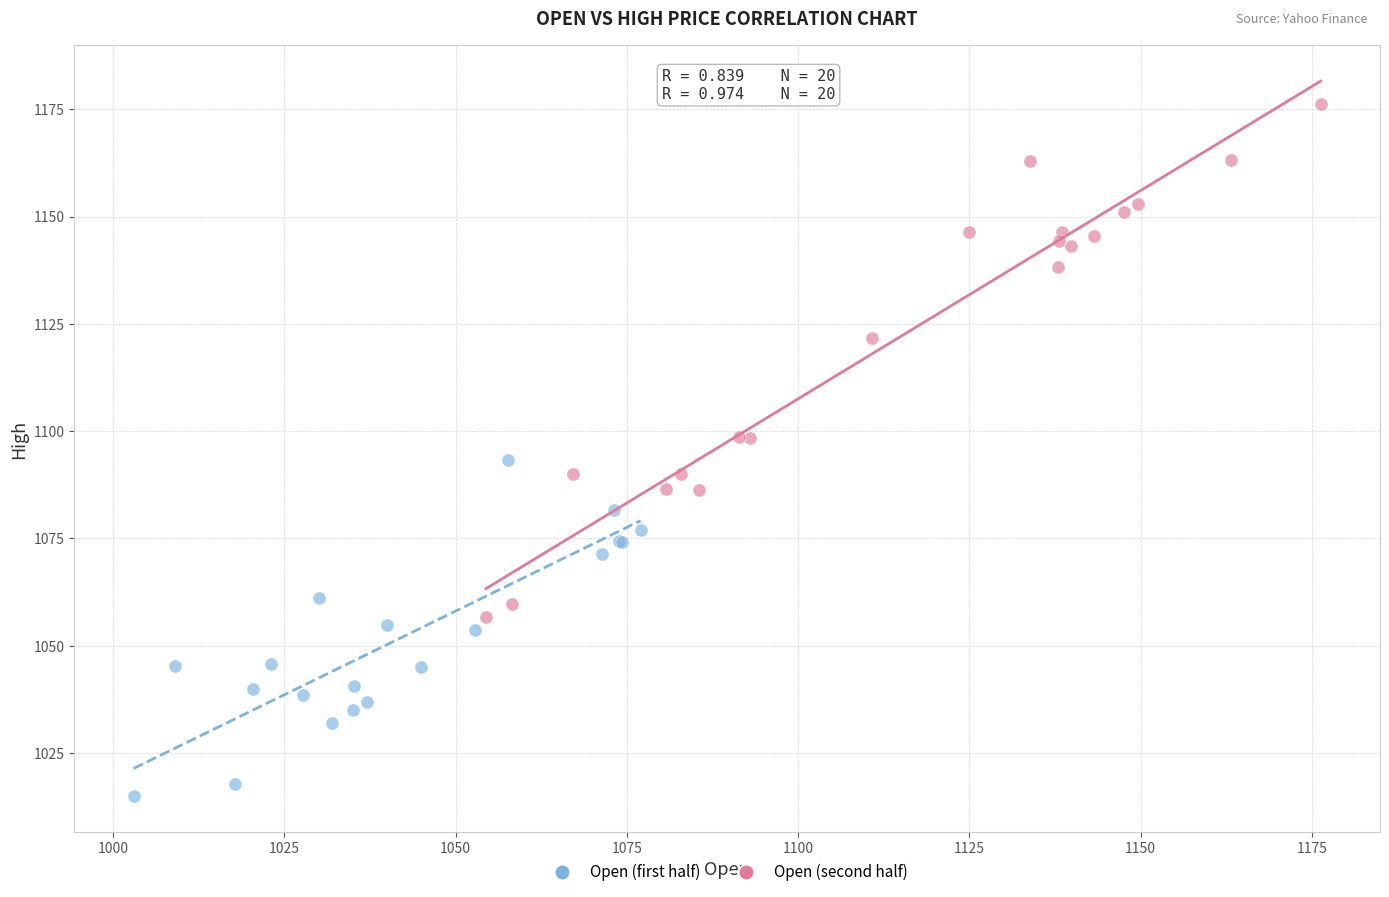

Which series has the largest Y range (max minus min)?

Open (second half)